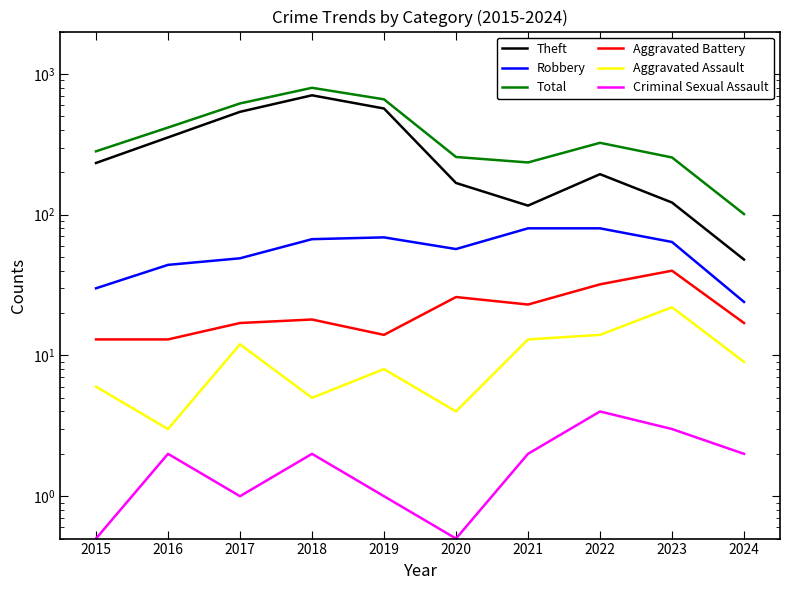

Between 2017 and 2015, which is larger?

2017